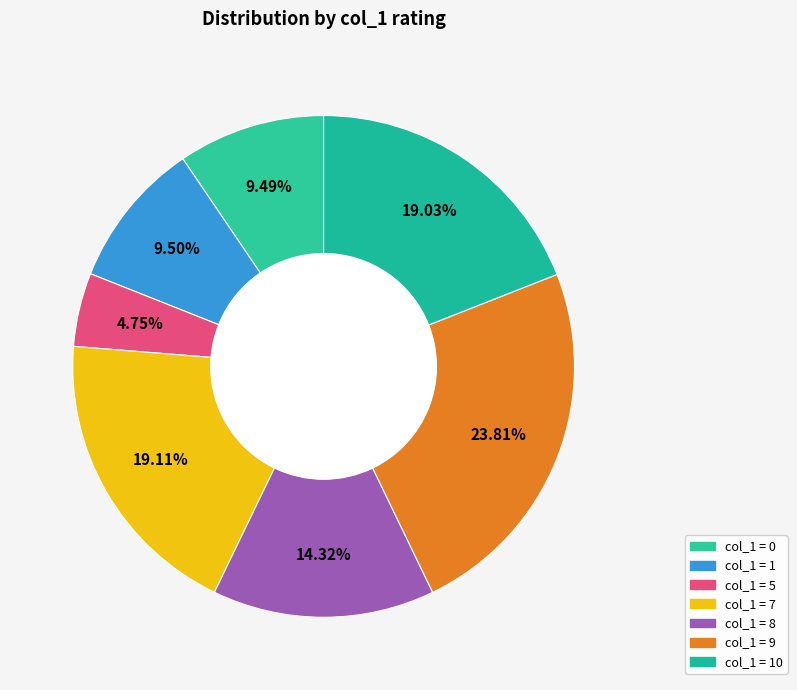

How many slices are in this pie chart?

7